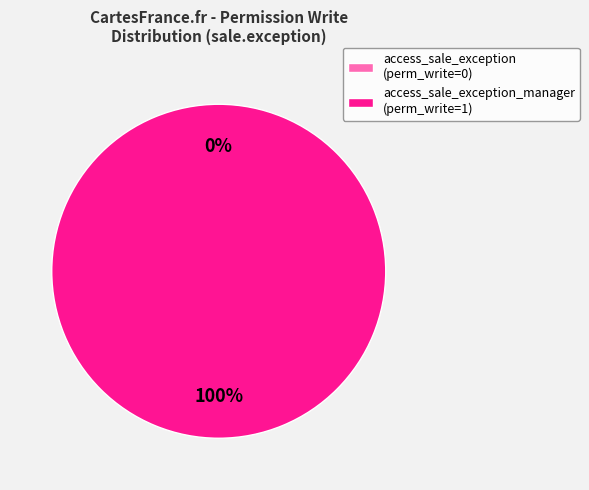

What is the majority slice?

access_sale_exception_manager